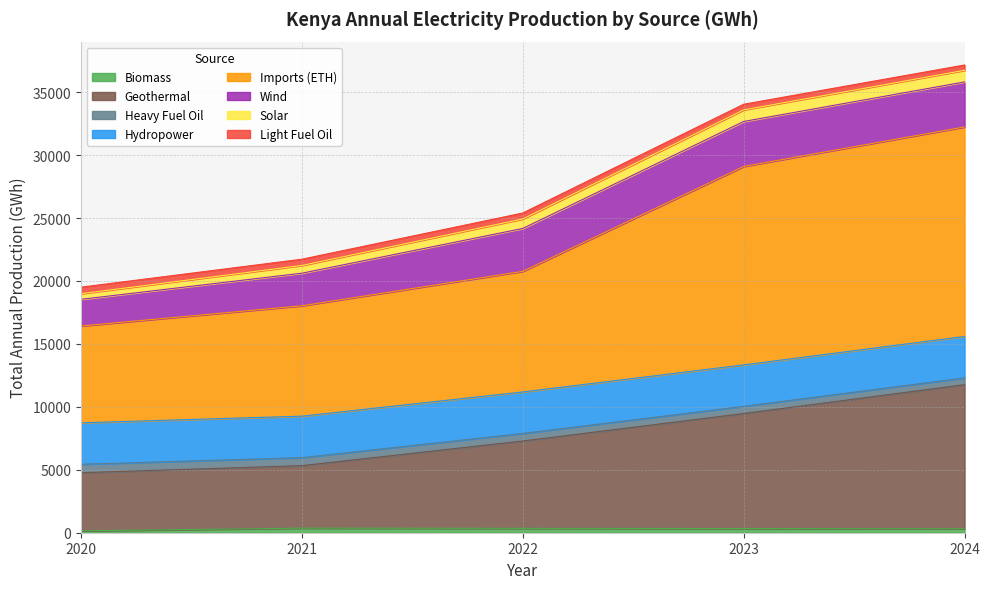

Rank the categories by Light Fuel Oil value from lowest to highest.

2020, 2021, 2022, 2023, 2024